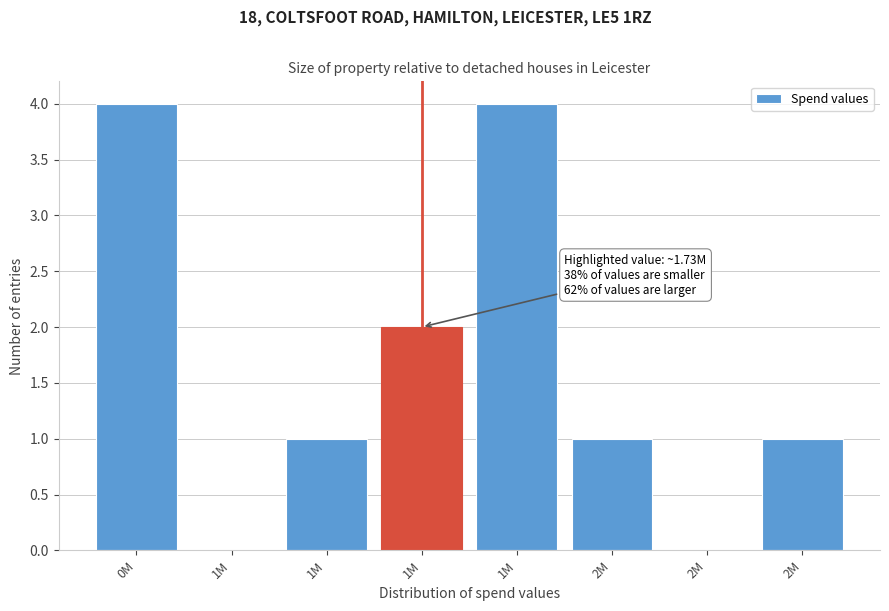

How many categories are shown in the chart?

8